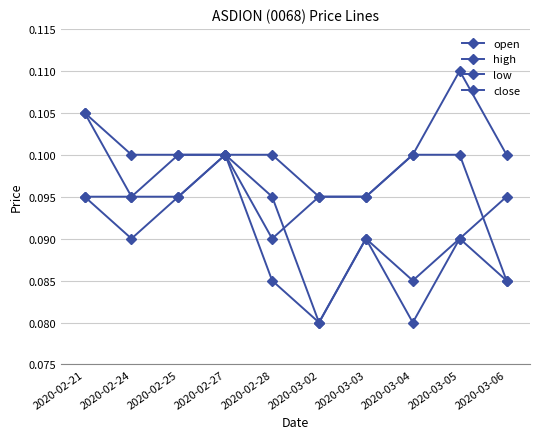

What is the lowest value of the low series?

0.1